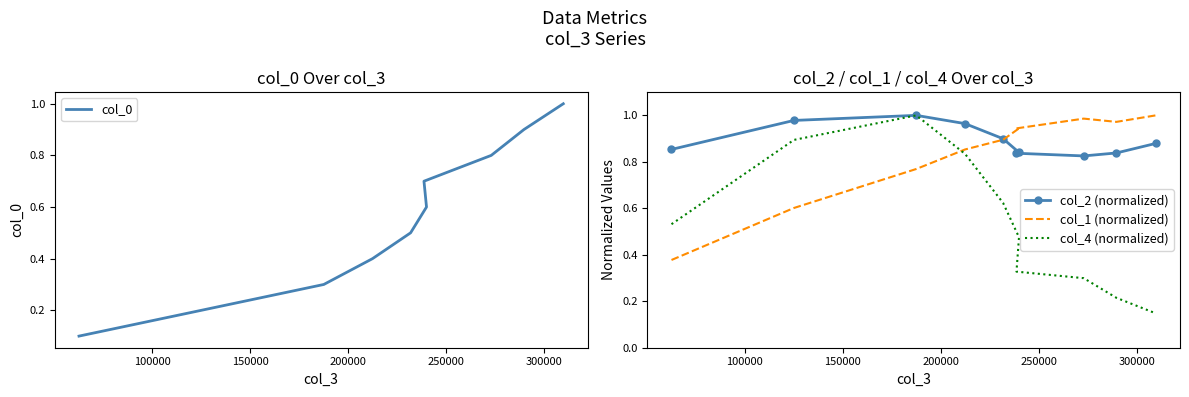

What is the smallest value displayed?

0.1